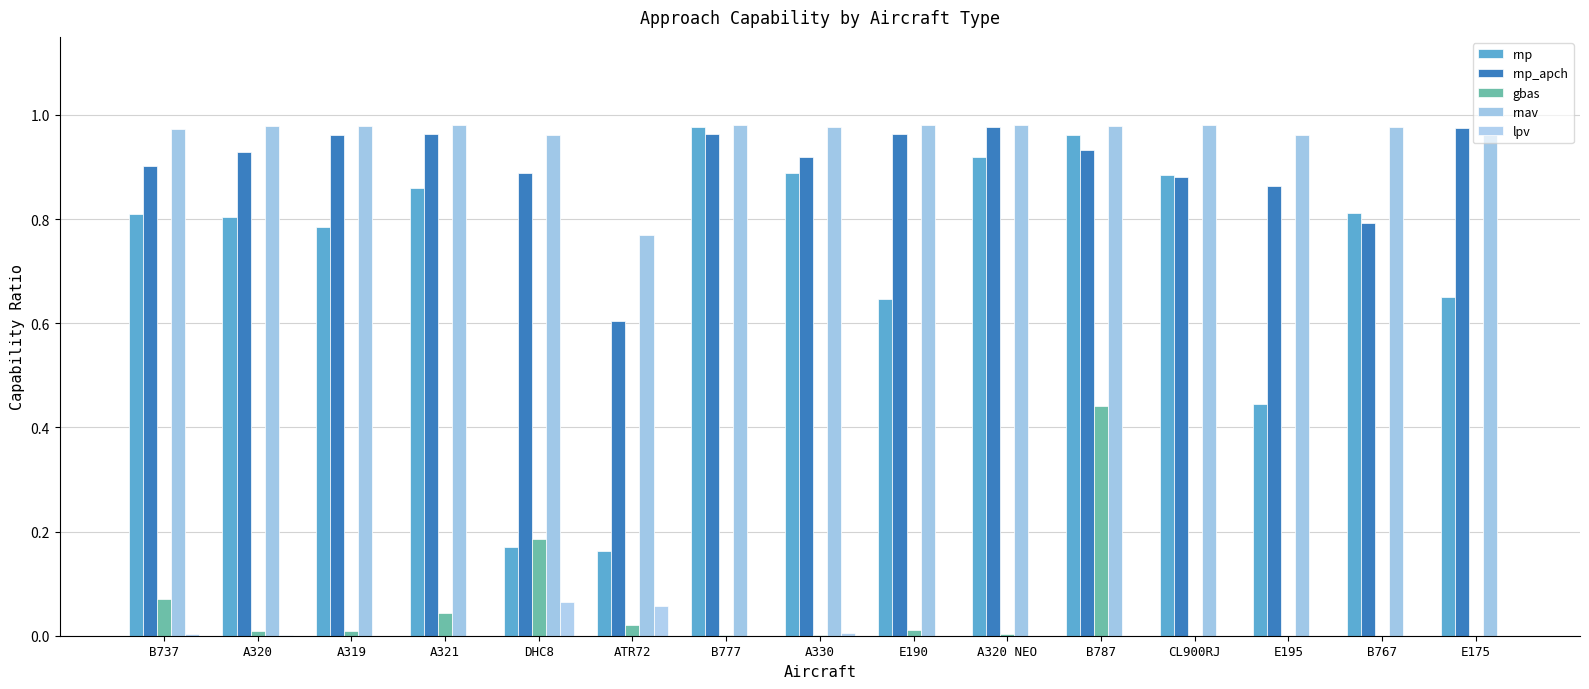

What is the total value across all series at A320?

2.7